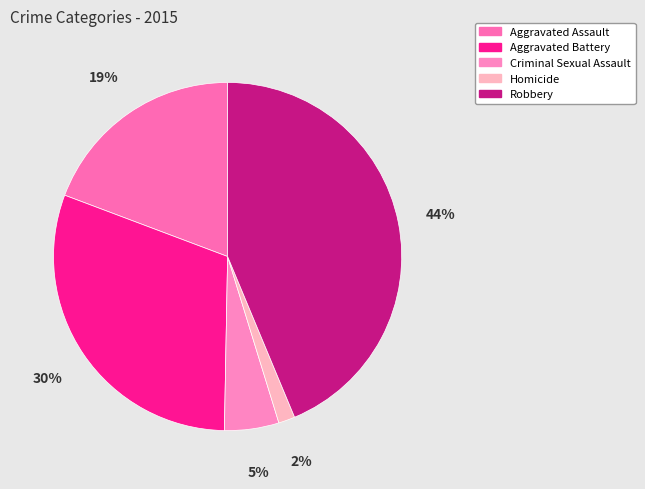

What is the largest slice in the pie chart?

Robbery